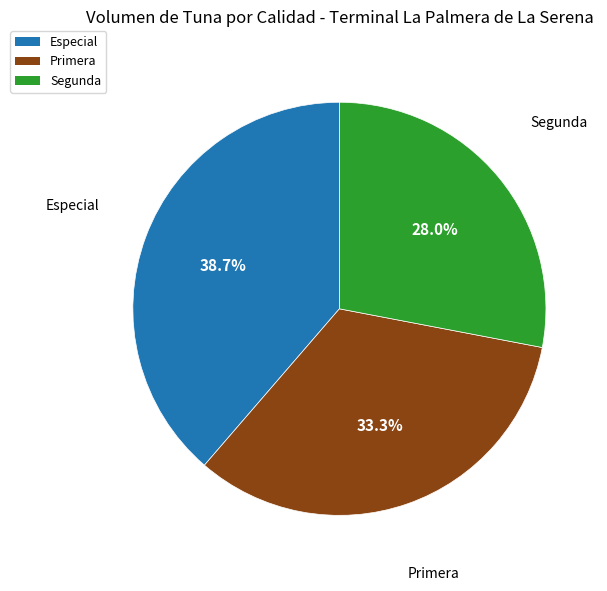

To the nearest percent, what percentage of the pie is Segunda?

28%